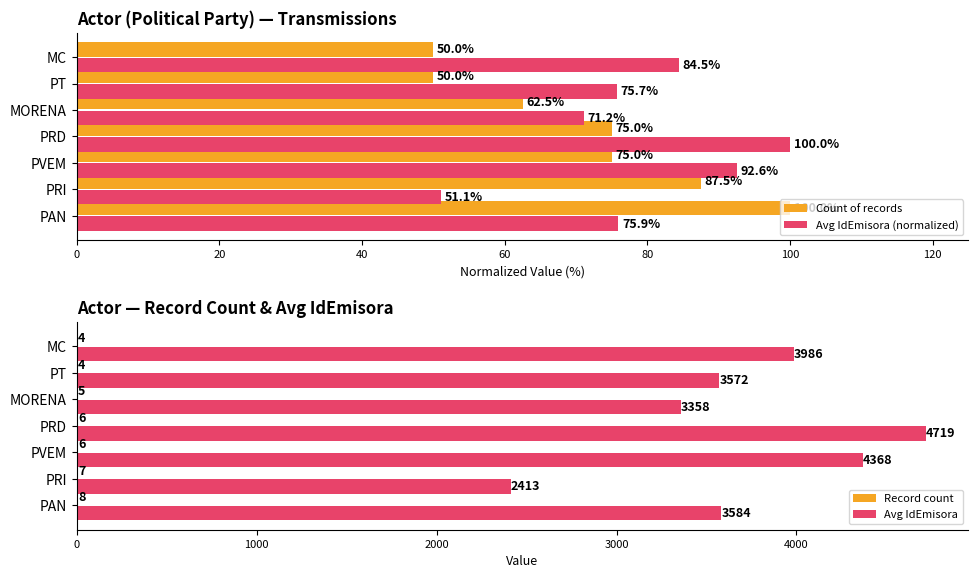

At which category is the sum across all series the highest?

60